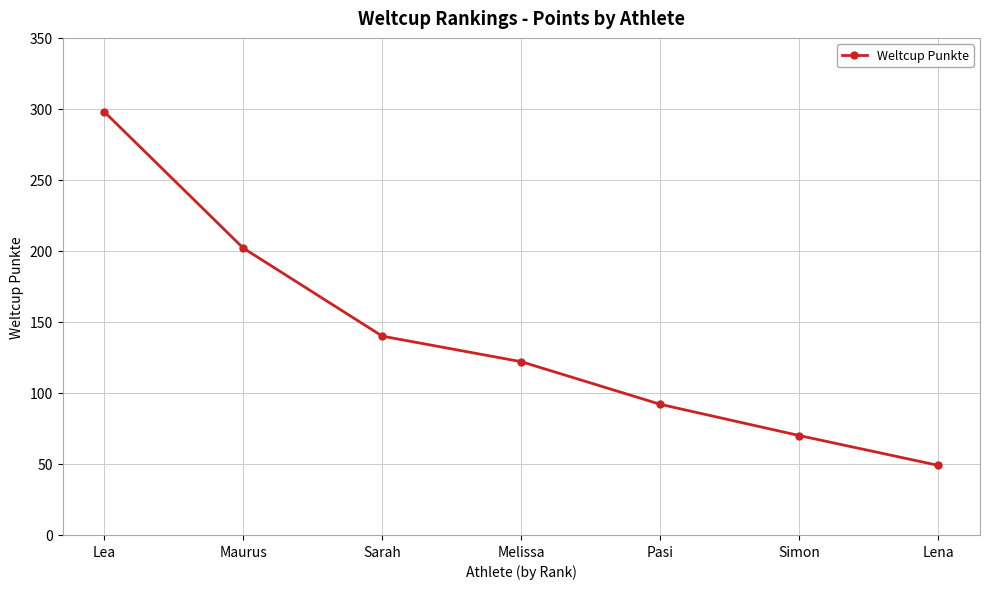

At which category does the chart reach its peak across all series?

Lea